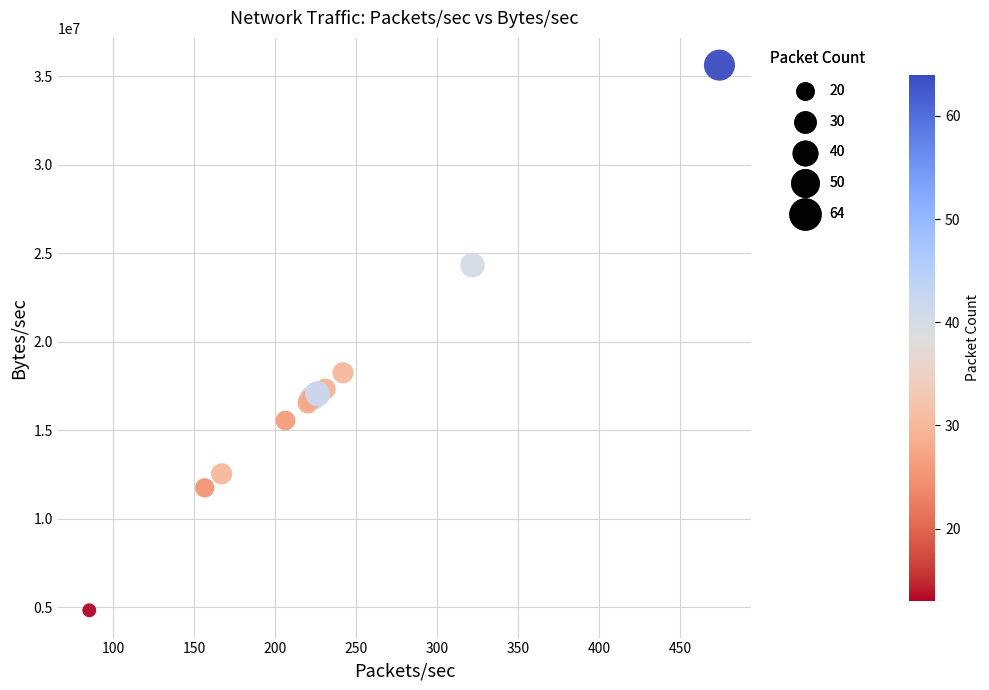

What Y value in the scatter plot is closest to 20221433?

18243228.9